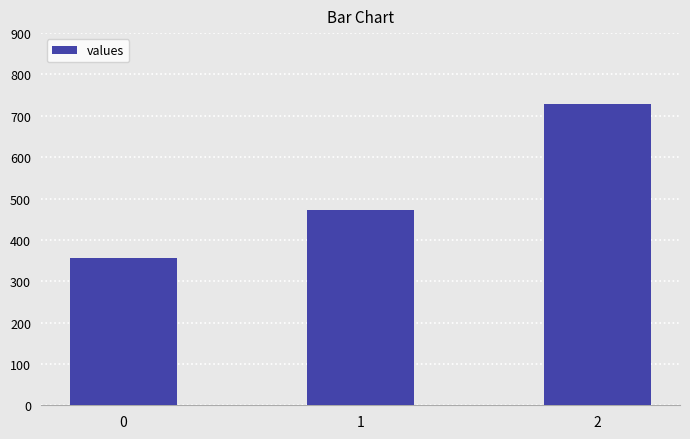

Read the value at 1.

471.4